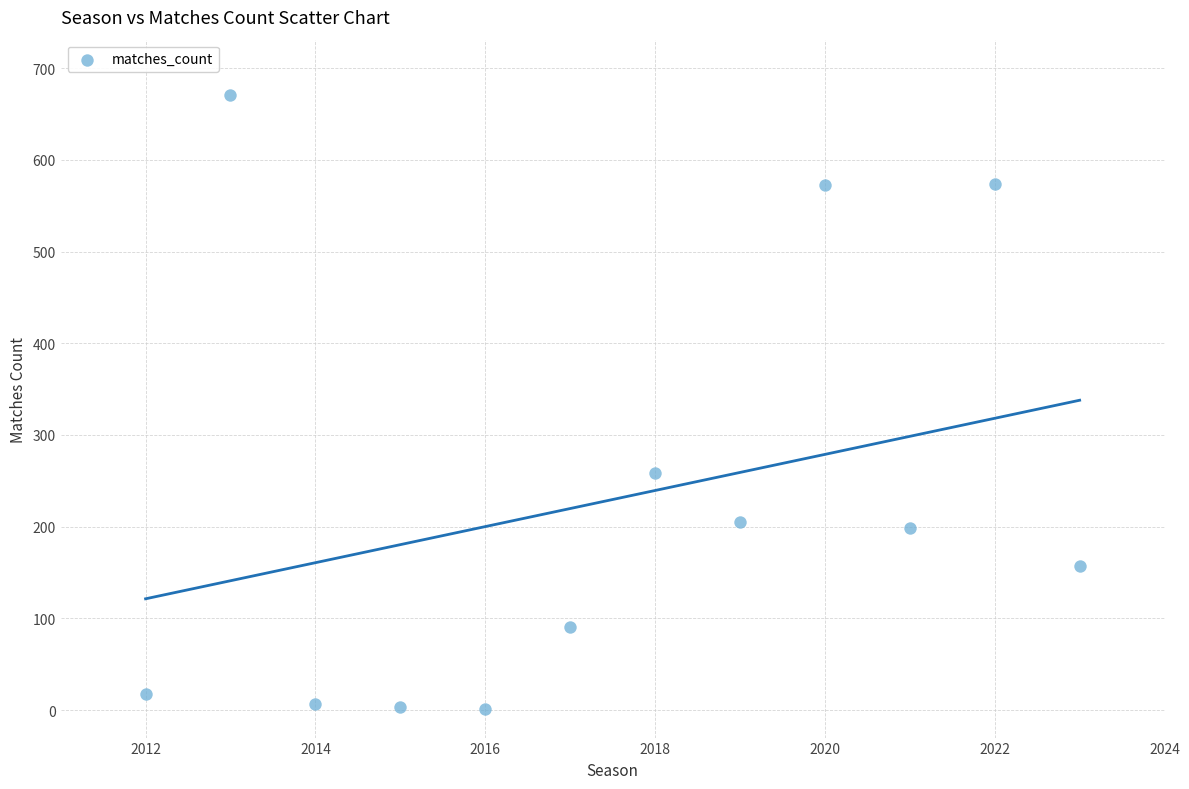

What Y value in the scatter plot is closest to 336?

259